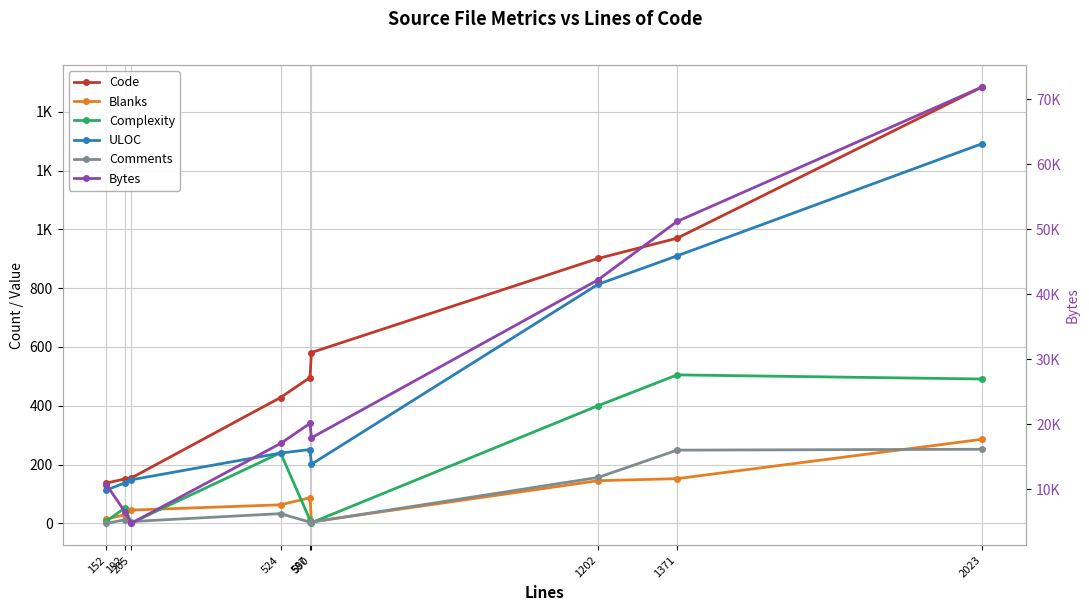

Which series has the largest range (max minus min)?

Bytes